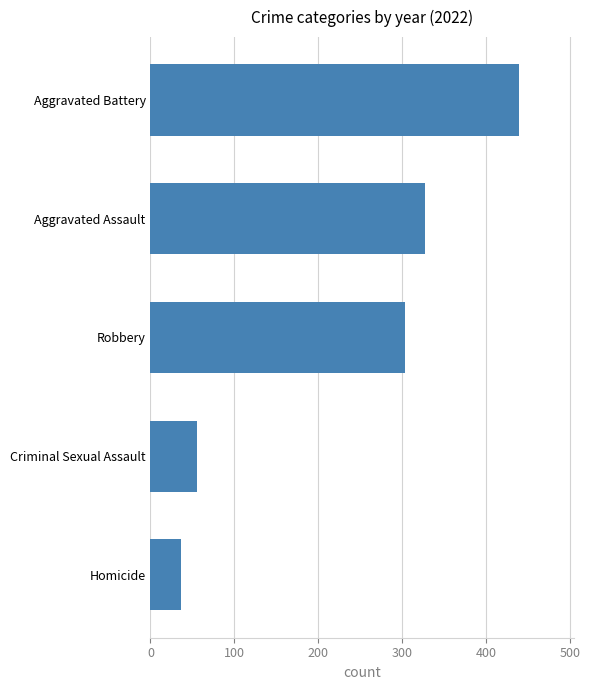

What value does the data have at Aggravated Assault?

327